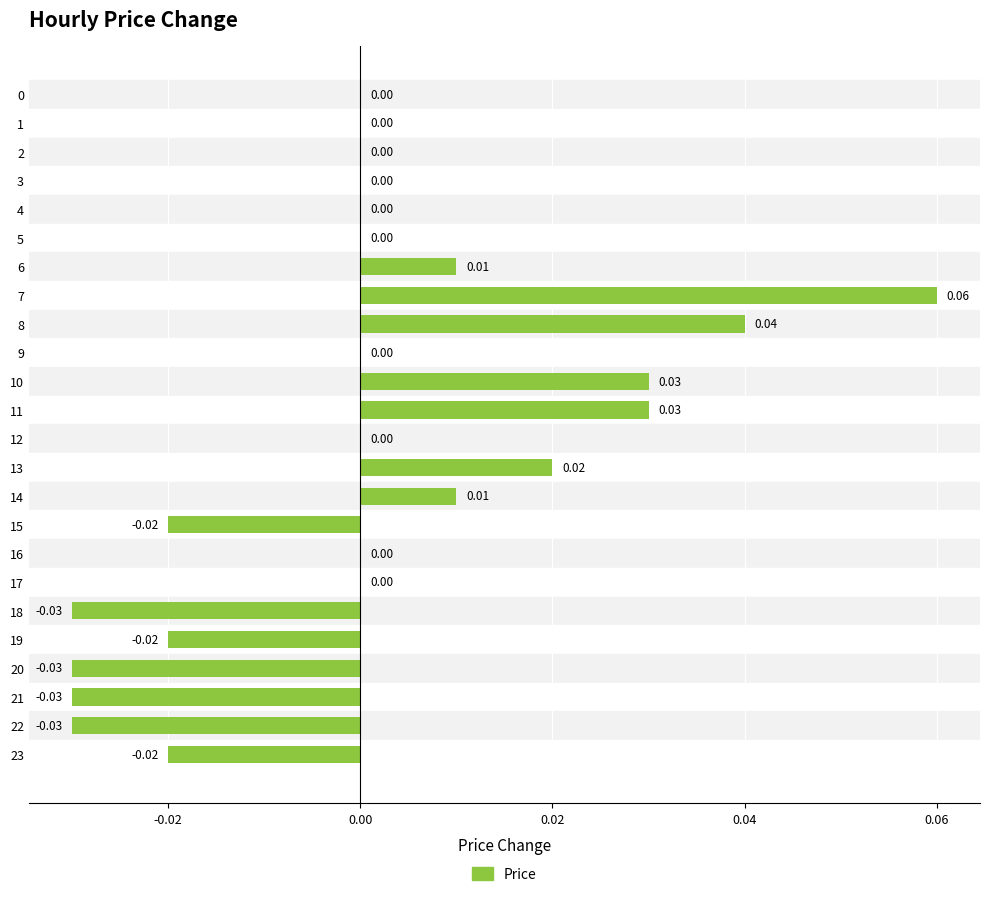

Between 12 and 21, which is larger?

12